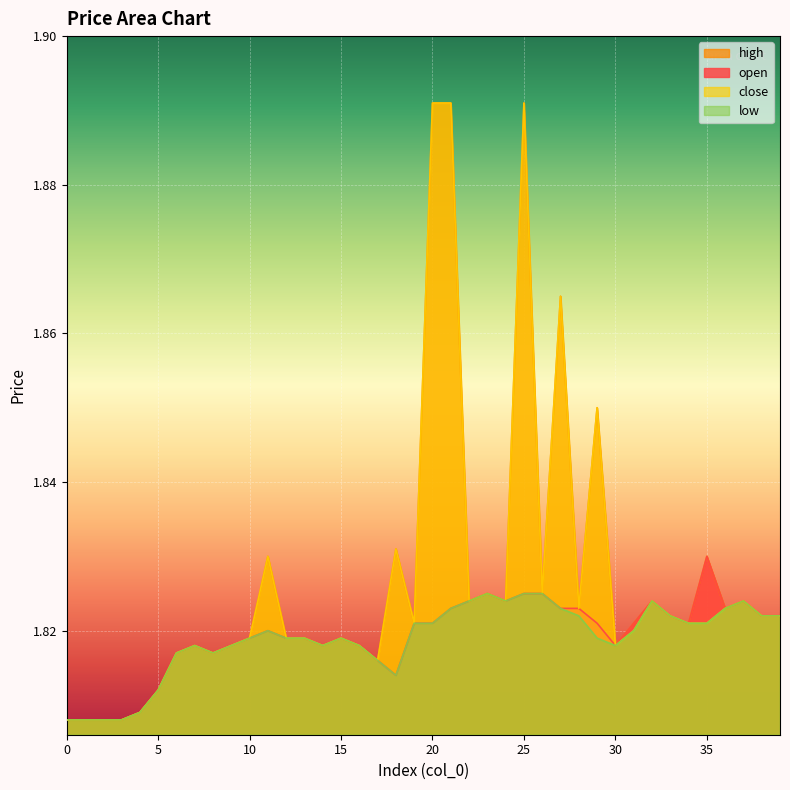

Read the low value at 4.

1.8